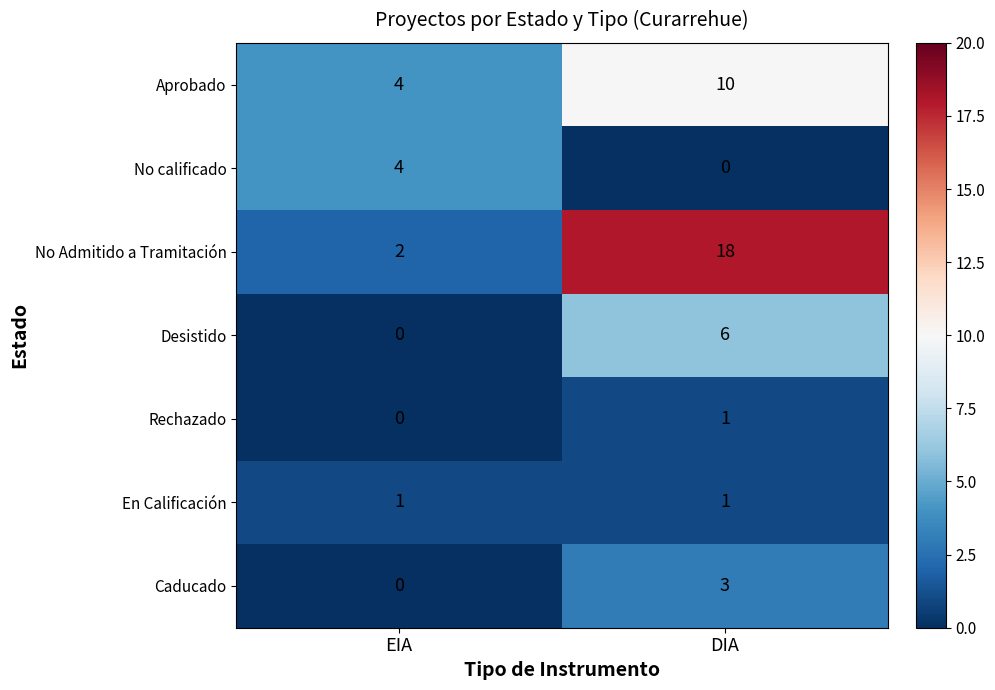

Reading right to left, list all the values displayed in this chart.

Aprobado: DIA=10	EIA=4
No calificado: DIA=0	EIA=4
No Admitido a Tramitación: DIA=18	EIA=2
Desistido: DIA=6	EIA=0
Rechazado: DIA=1	EIA=0
En Calificación: DIA=1	EIA=1
Caducado: DIA=3	EIA=0